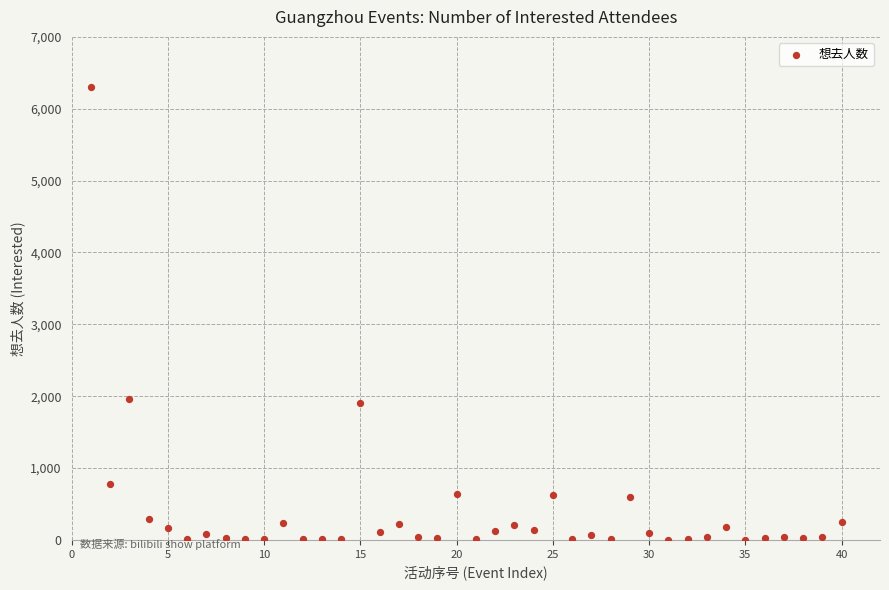

What is the range of X values (max minus min)?

39